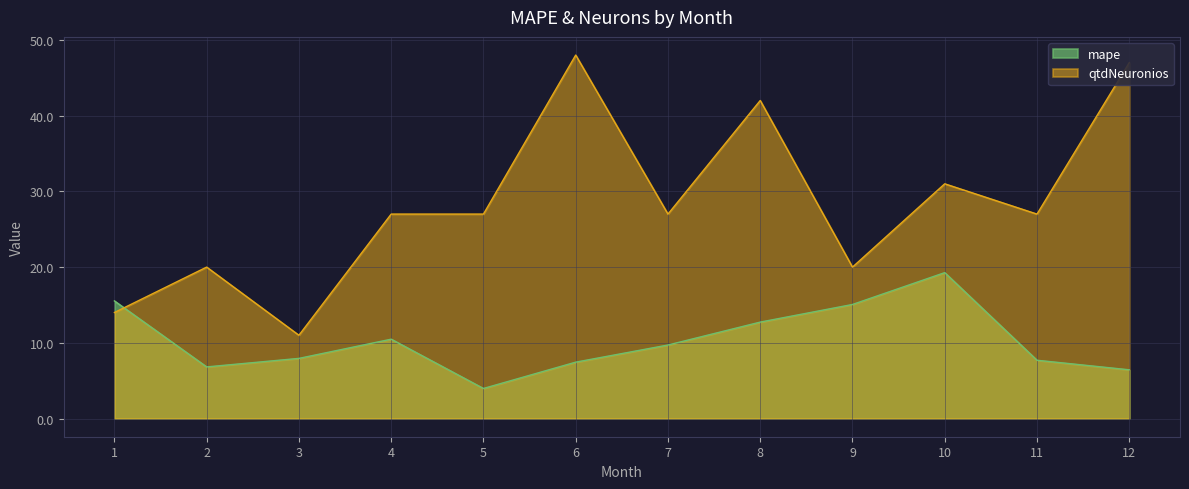

Which series has the largest total across all categories?

qtdNeuronios